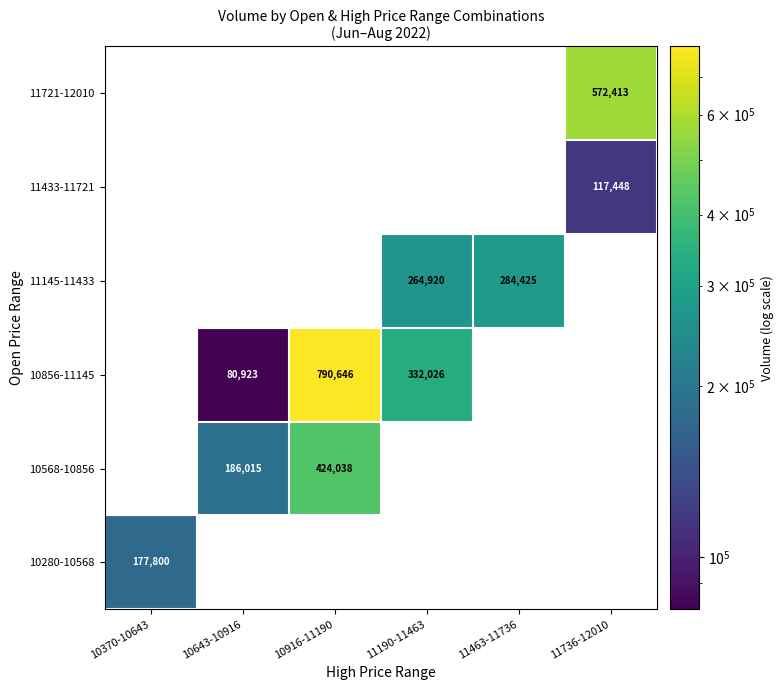

Which series changed the most between 10916-11190 and 11736-12010?

10856-11145